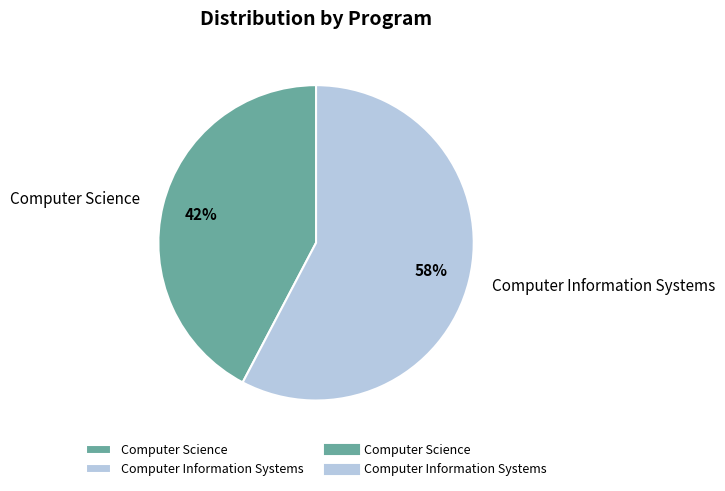

Rank the categories by value from lowest to highest.

Computer Science, Computer Information Systems